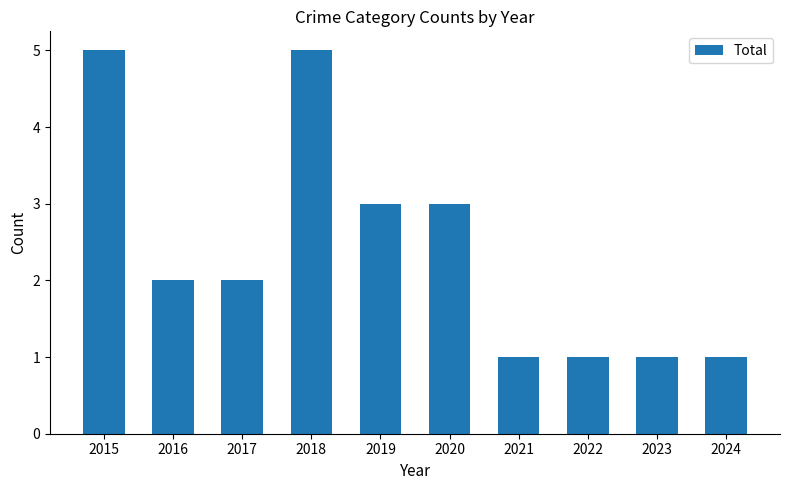

At which label does the data first exceed 2?

2015